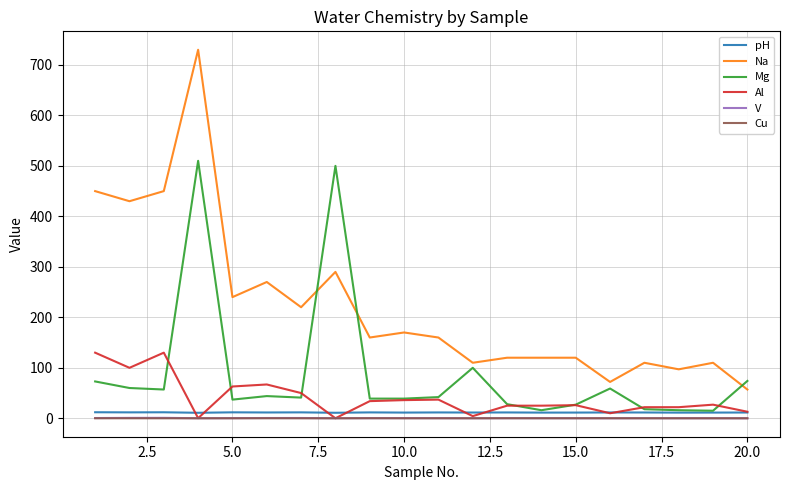

Which series has the largest total across all categories?

Na